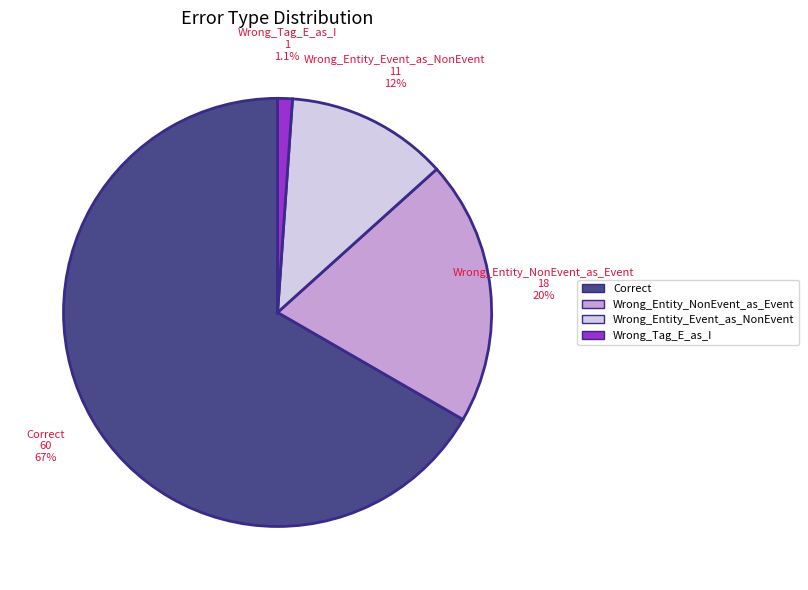

Is it true that Wrong_Entity_NonEvent_as_Event is 20% of the pie?

True